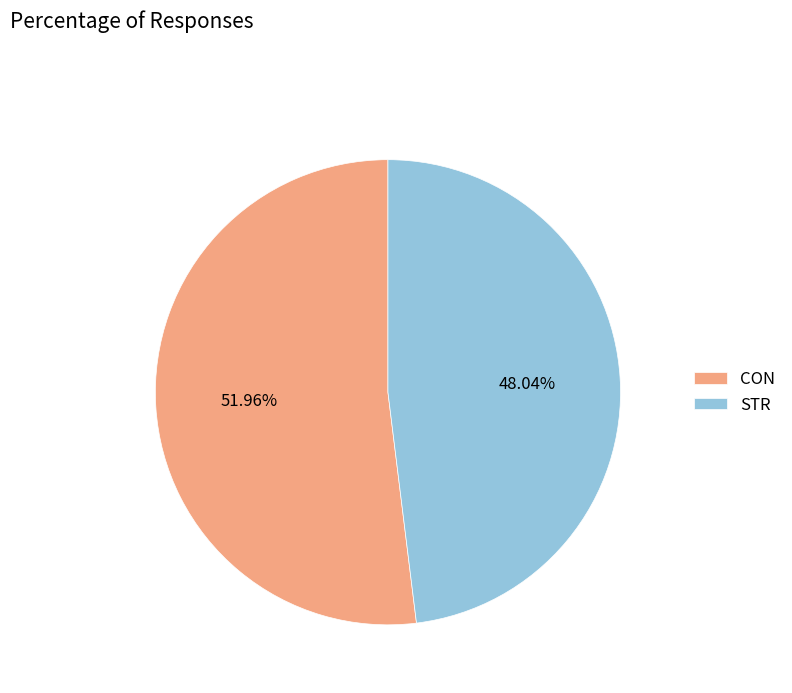

Rank the categories by value from highest to lowest.

CON, STR